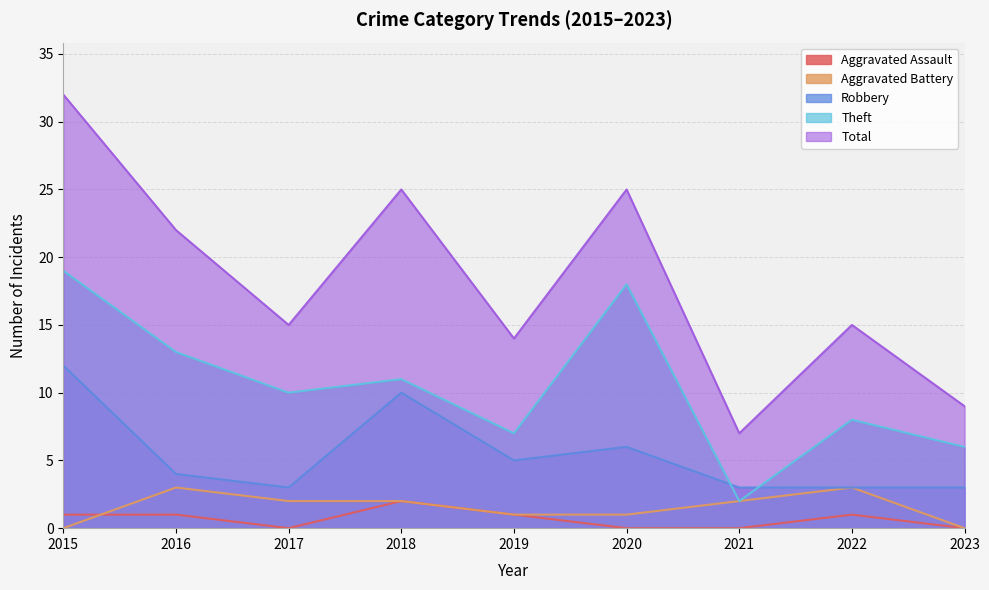

At 2020, list the series in order from smallest to largest.

Aggravated Assault, Aggravated Battery, Robbery, Theft, Total